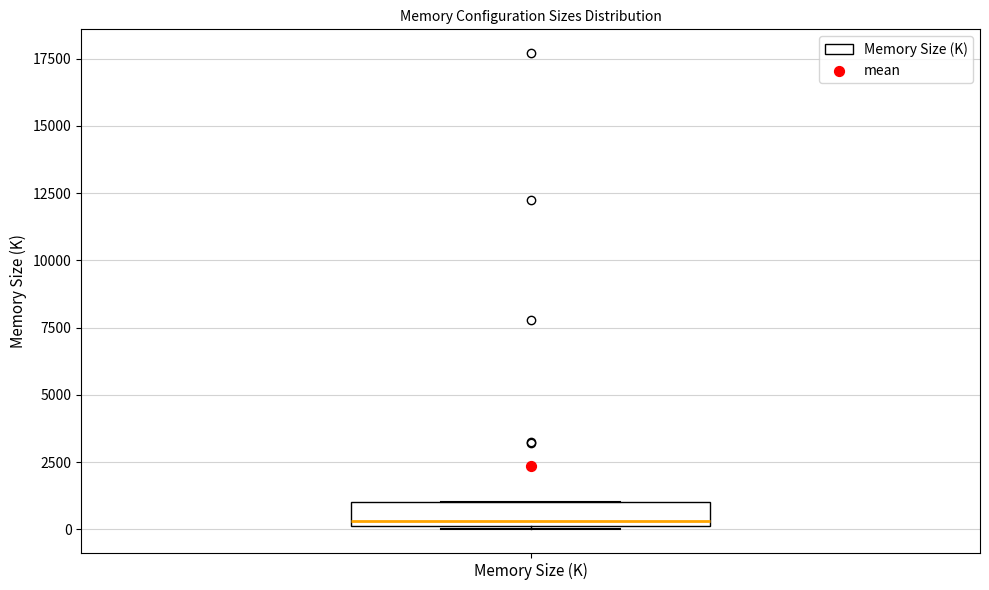

Read this box plot against the y-axis: the position of the median line, the range covered by the box, and the ends of both whiskers. The values are not printed on the chart, so give them approximately, as read against the axis.

median 500, box 0 to 1000, whiskers 0 to 1000